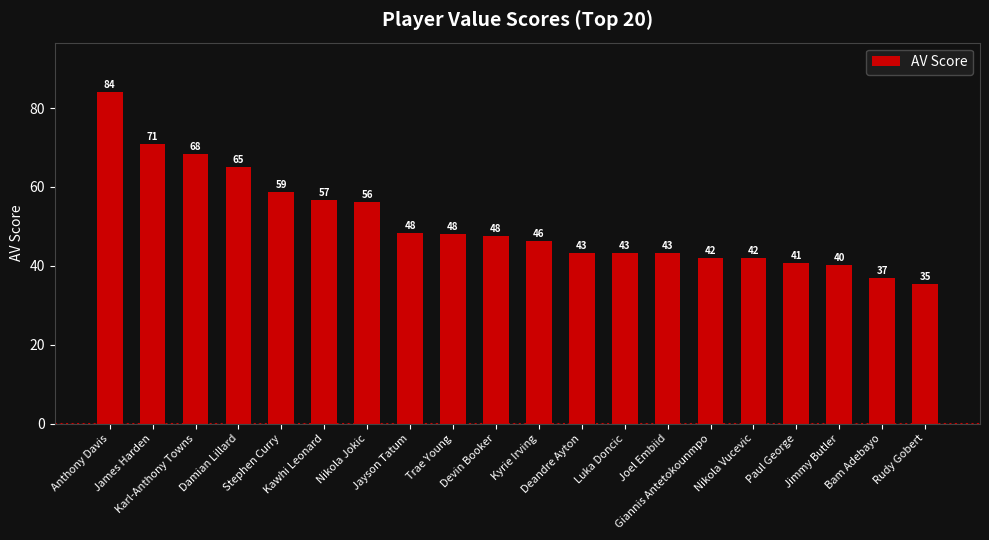

What is the value of the 12th bar from the left?

43.3